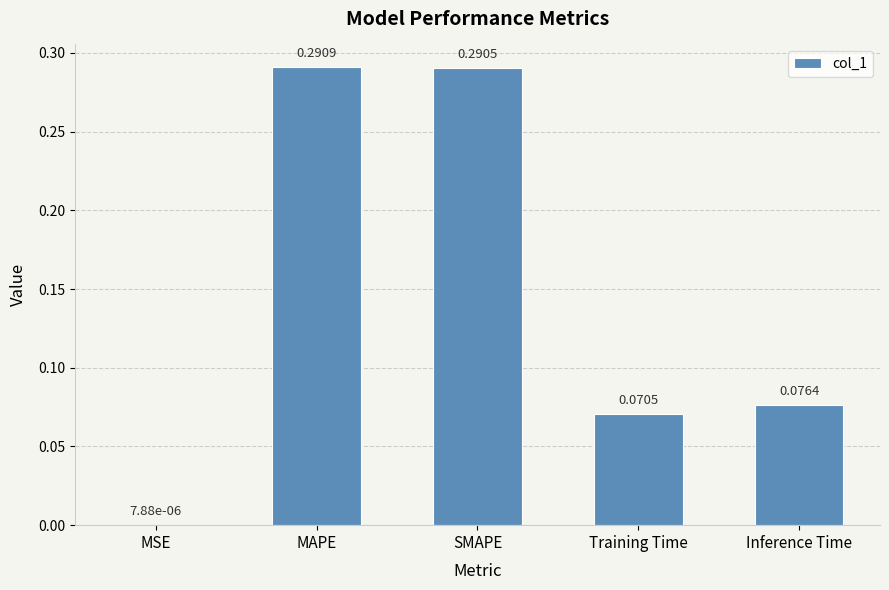

The value at MAPE is 0.2. True or false?

False